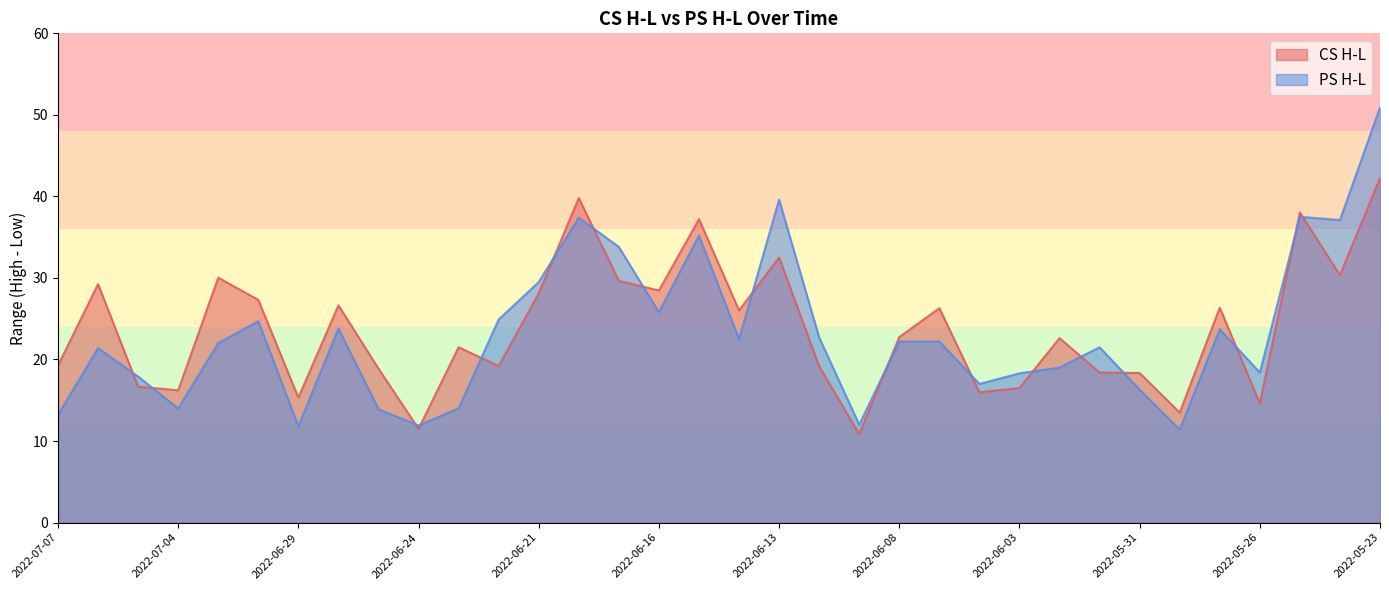

What is the value of the CS H-L point at the 3rd from the left?

16.7